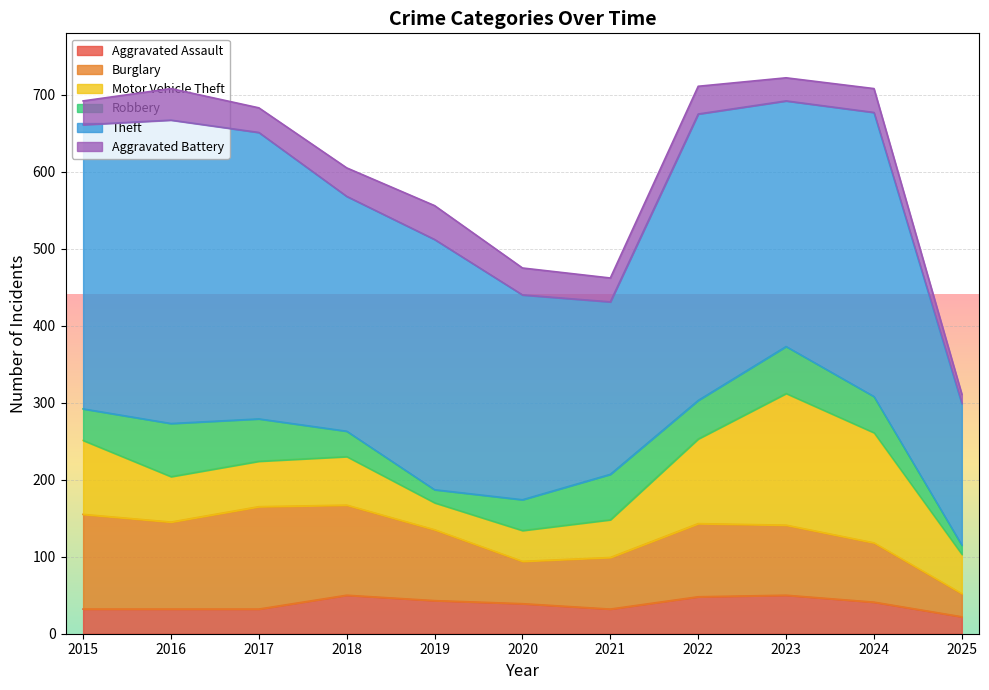

What is the total value across all series at 2018?

605